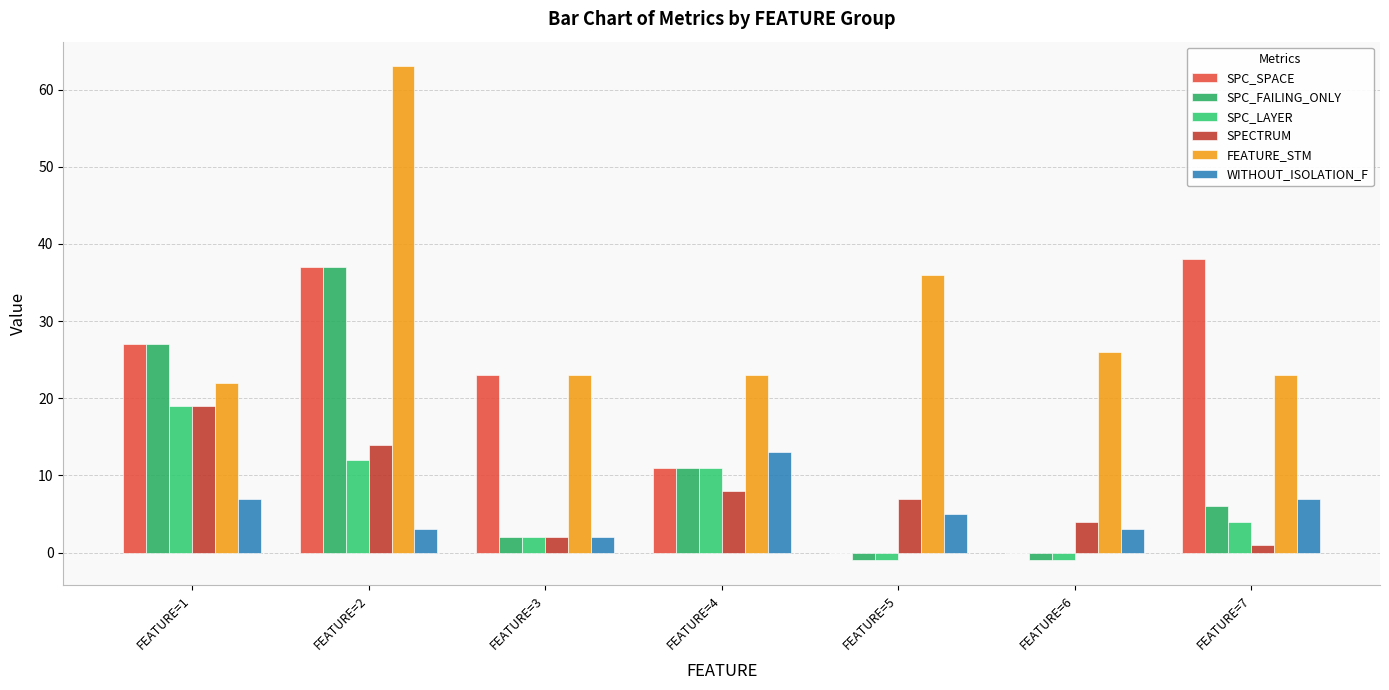

Which category has the lowest value across all series?

FEATURE=5